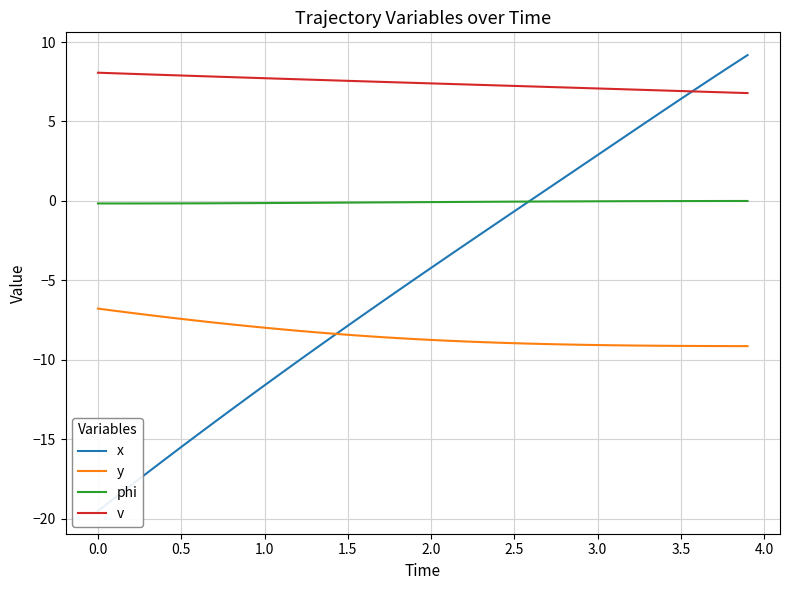

True or false: y and v intersect in this chart.

False